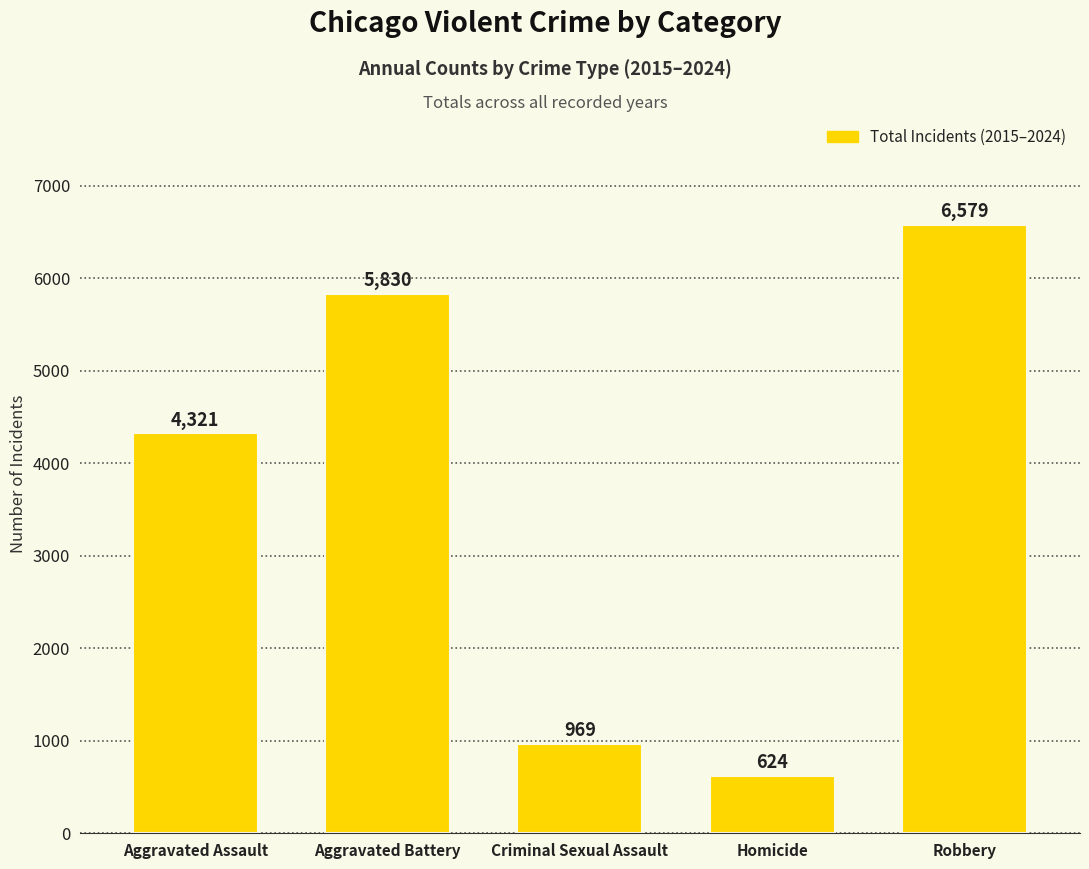

How many data points does each series have?

5